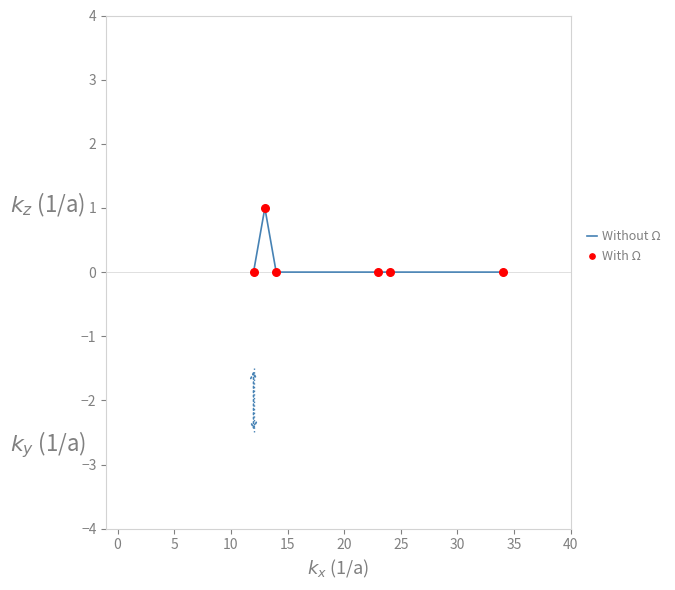

True or false: the data has more than 2 interior local peaks.

False